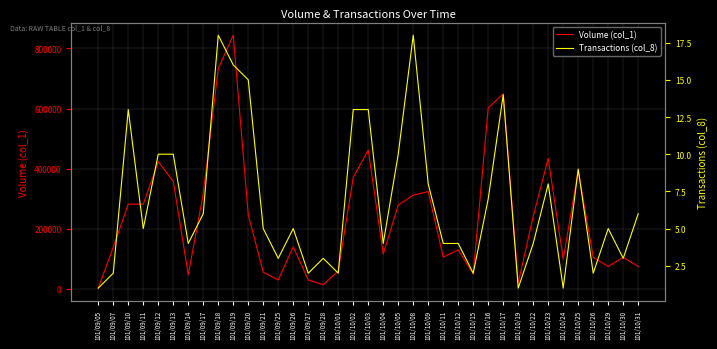

Does the chart display data point markers on the line(s)?

No